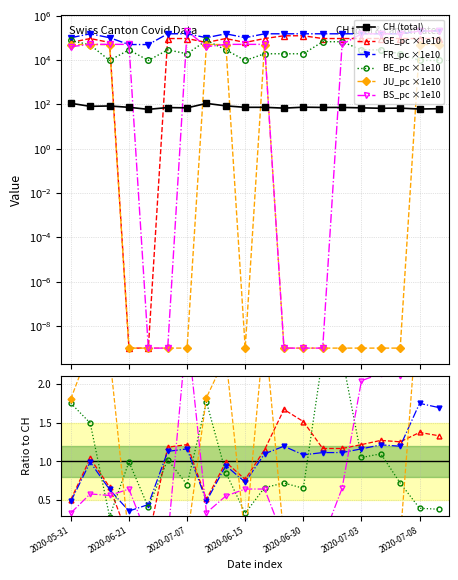

At which category is the sum across all series the highest?

2020-07-09